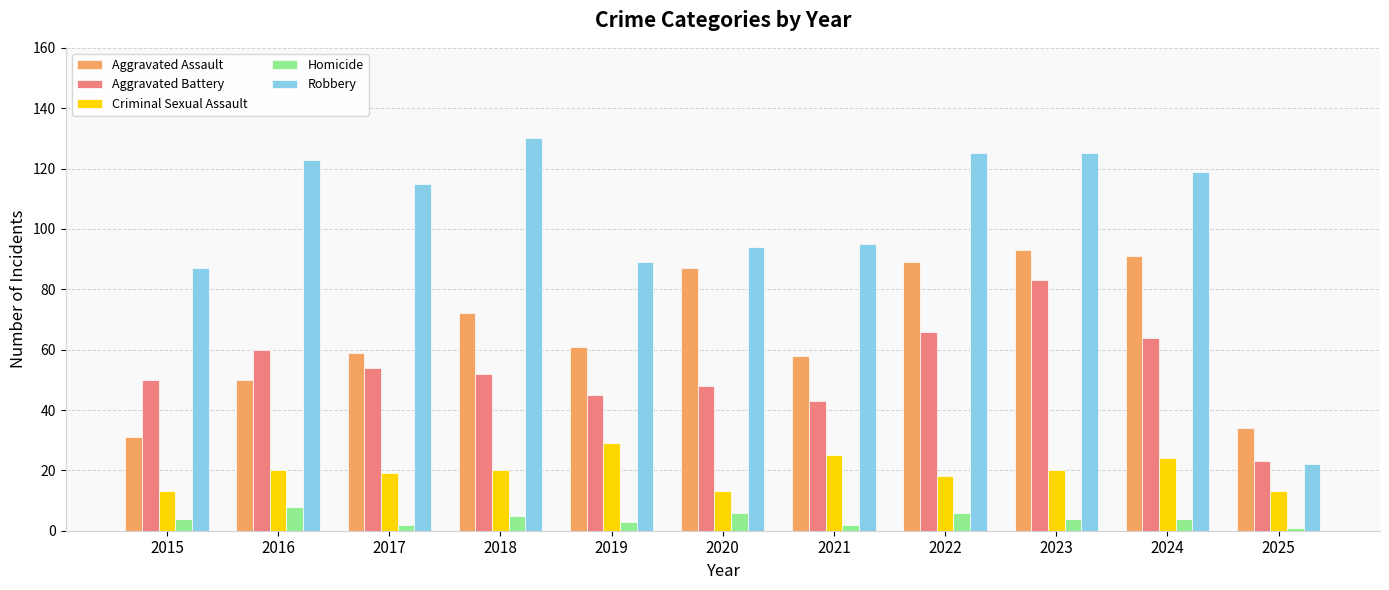

What is the value of the Homicide bar at the 10th from the left?

4